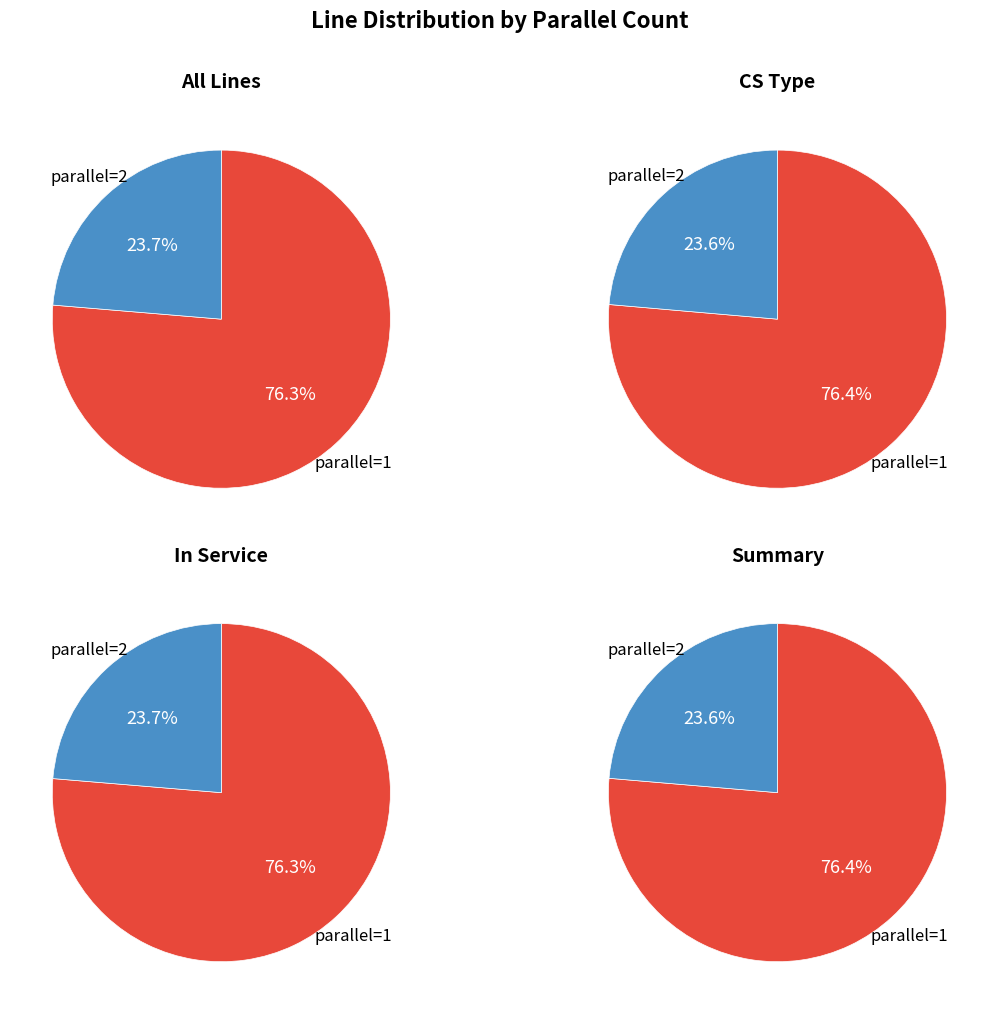

How many segments does this pie chart have?

2